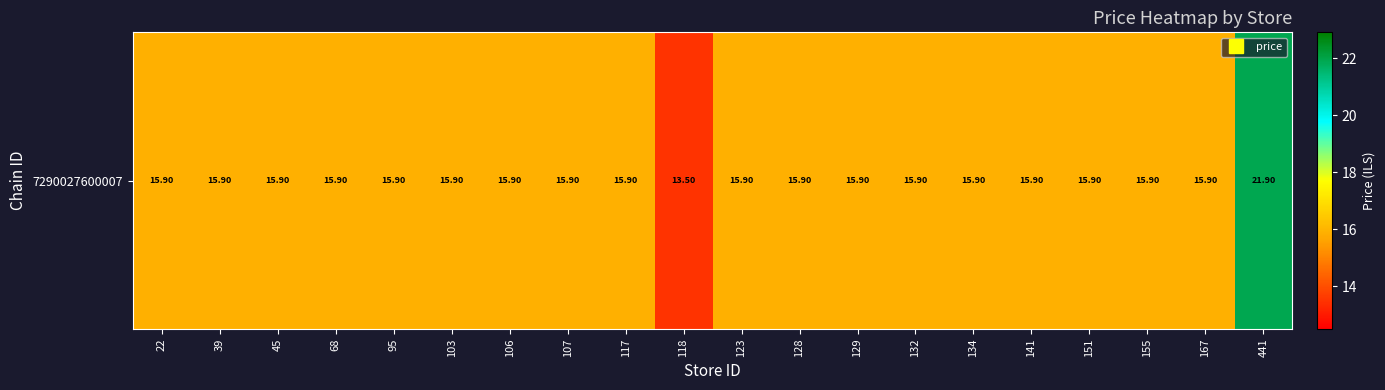

At which category does the chart reach its peak across all series?

441